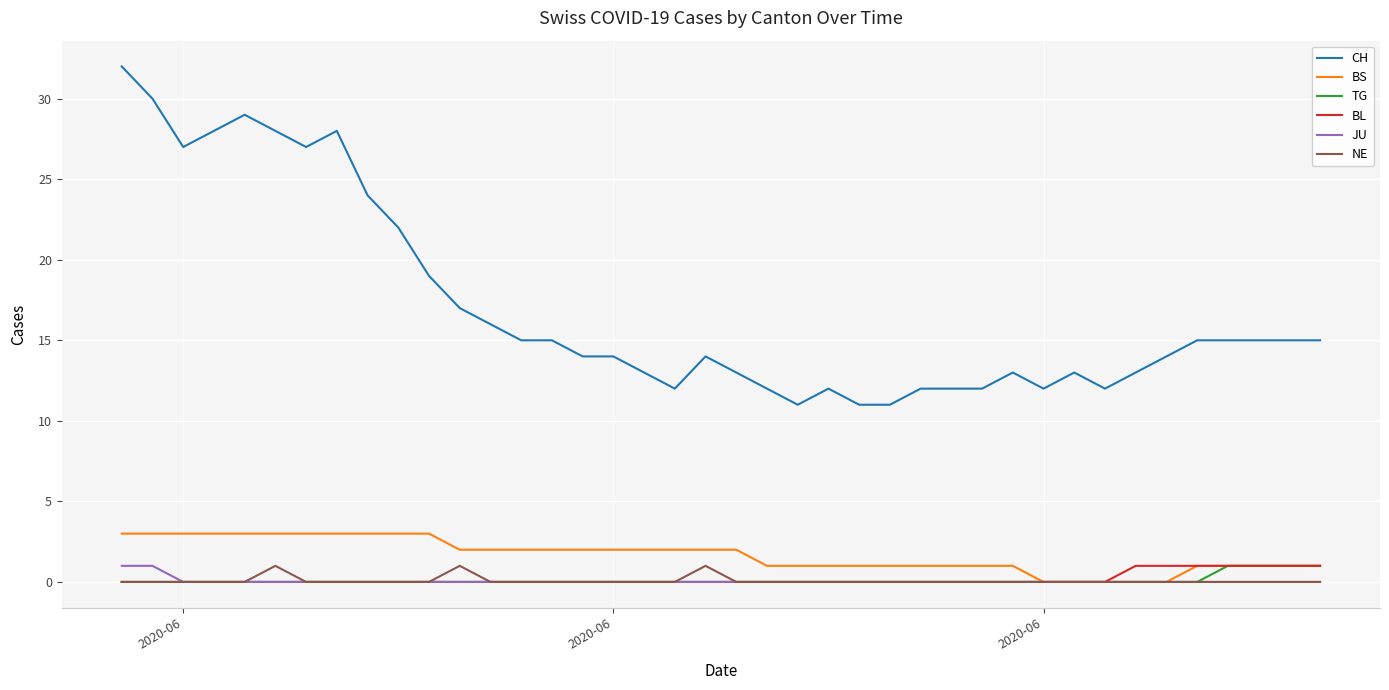

What is the maximum value shown in the chart?

32